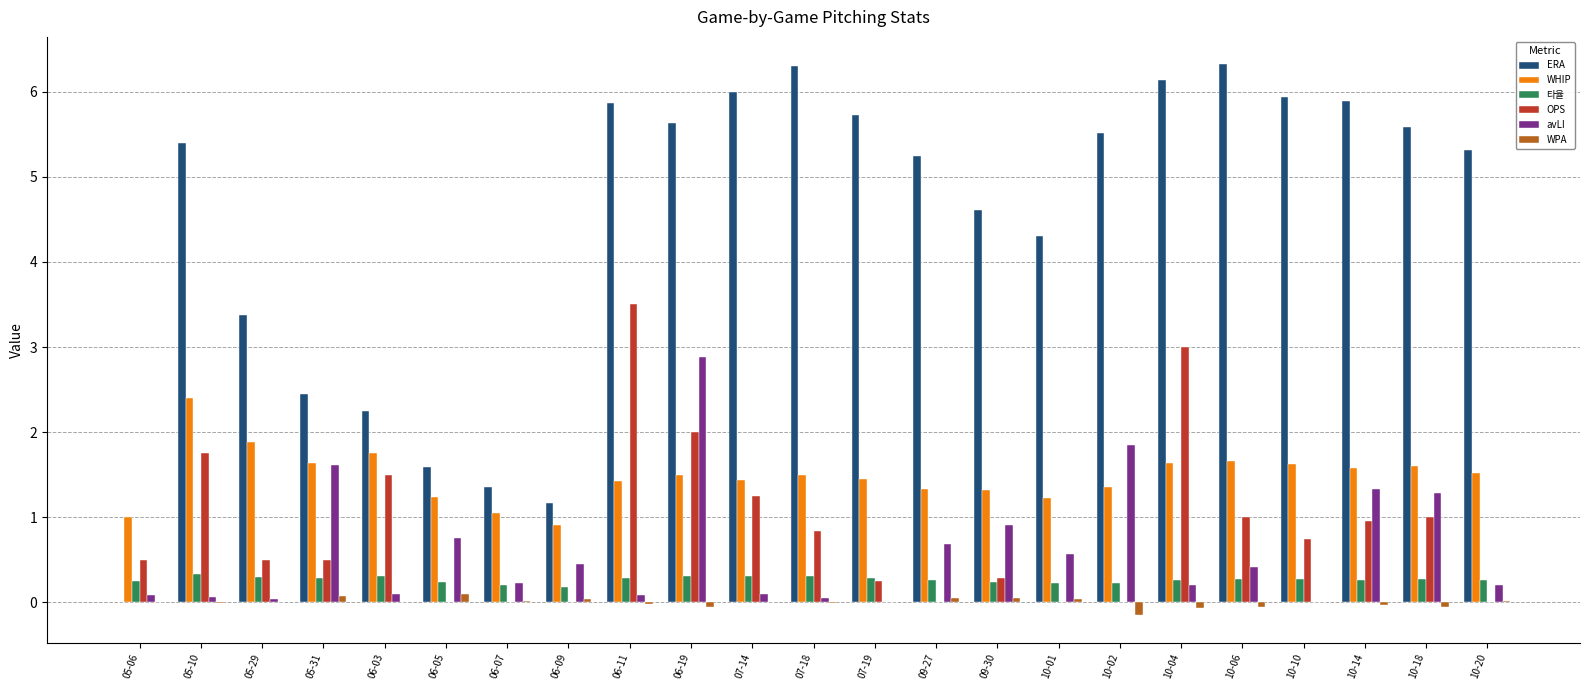

What is the highest value of the ERA series?

6.3